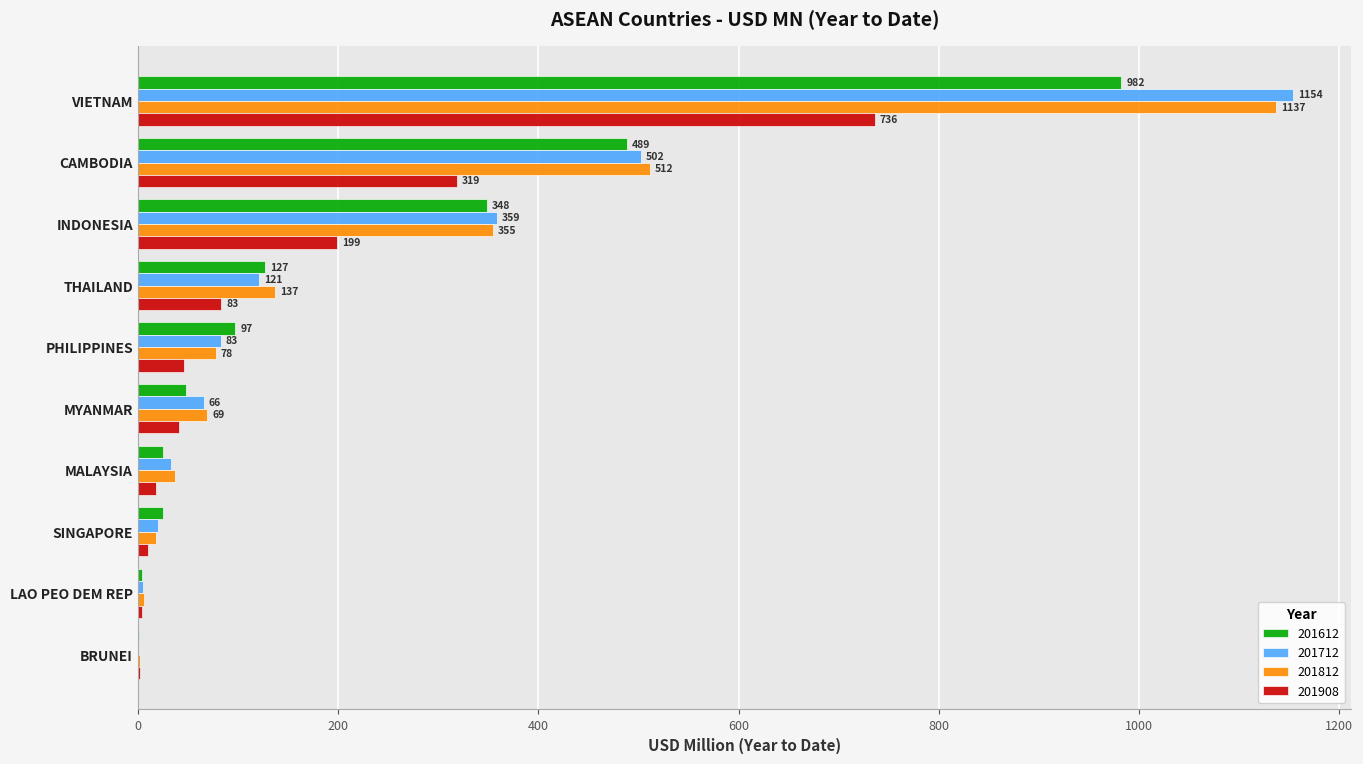

Is the value of 201812 at THAILAND greater than the value of 201712 at THAILAND?

Yes